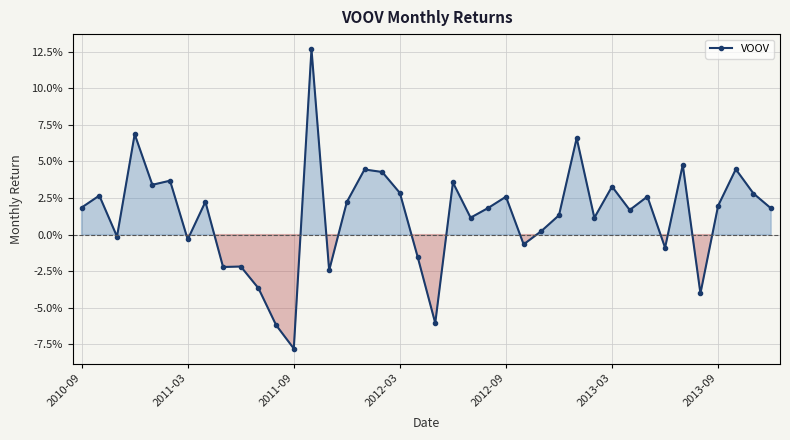

Does the chart have visible grid lines?

Yes